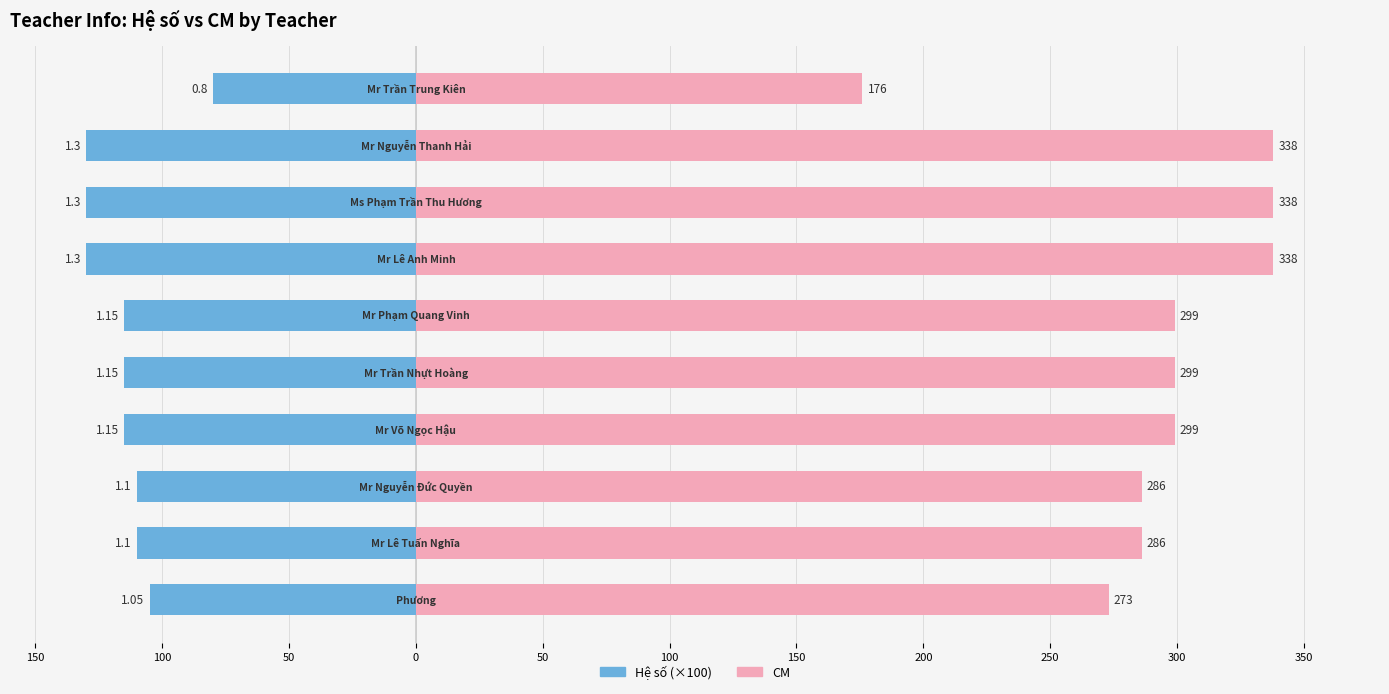

What is the difference between the Hệ số (×100) values at 300 and 100?

30.0